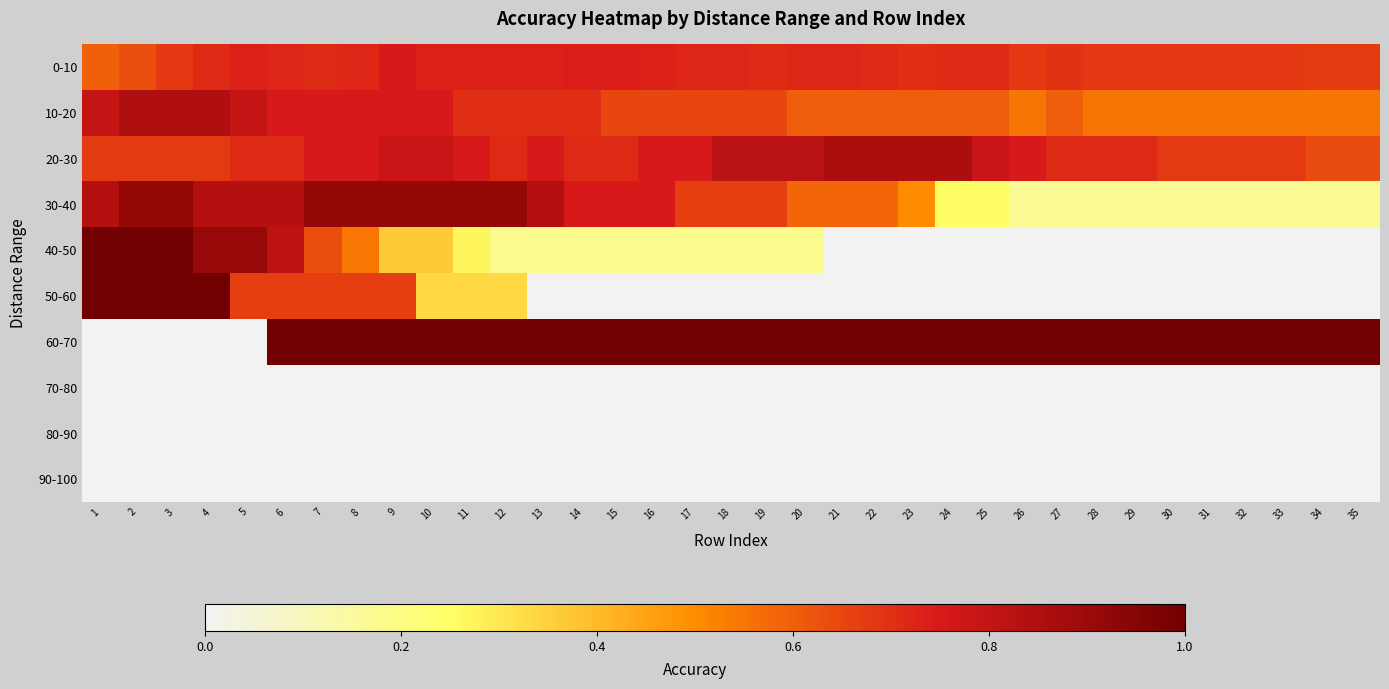

What is the greatest value displayed?

1.0